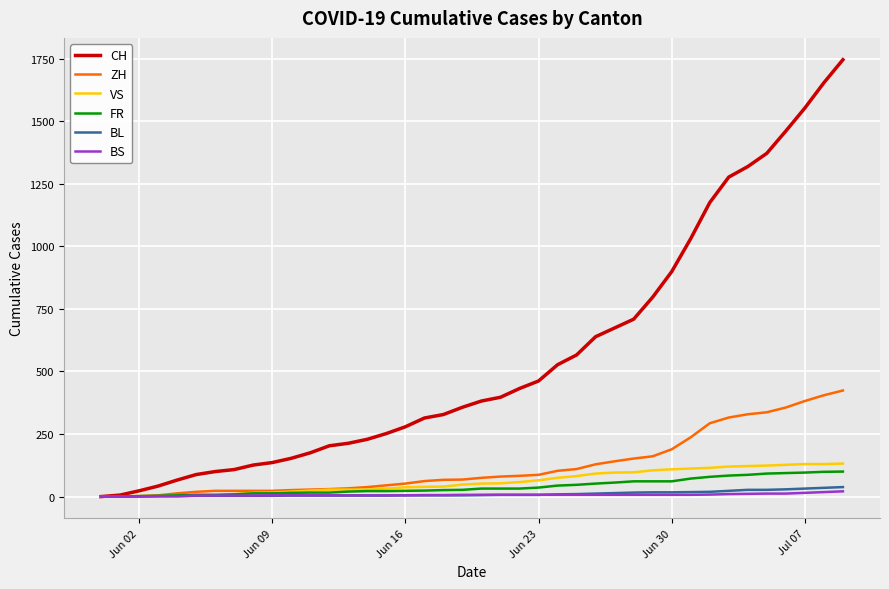

Which series has the largest total across all categories?

CH